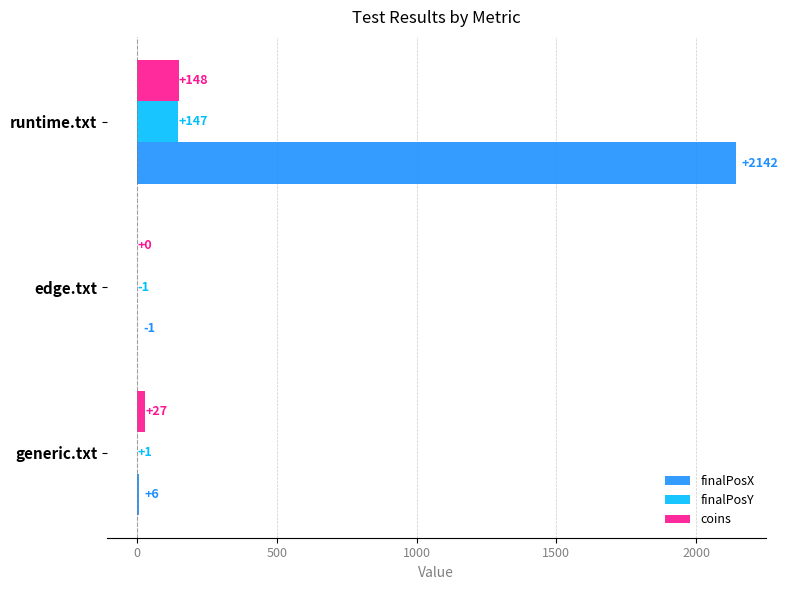

What is the average value of the coins series?

58